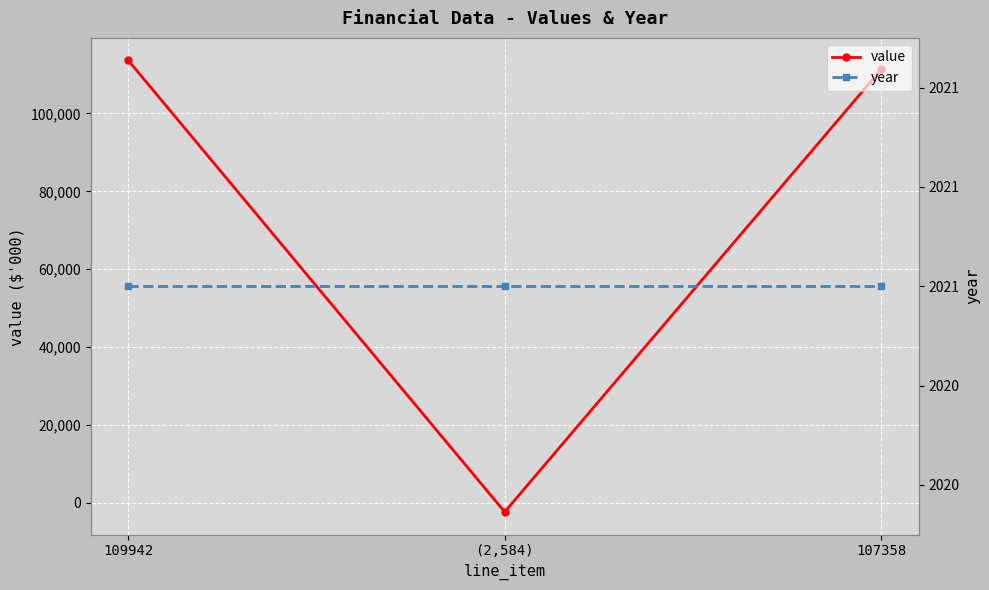

Reading left to right, transcribe all the data shown in this chart.

value: 109942=113613	(2,584)=-2317	107358=111296
year: 109942=2021	(2,584)=2021	107358=2021